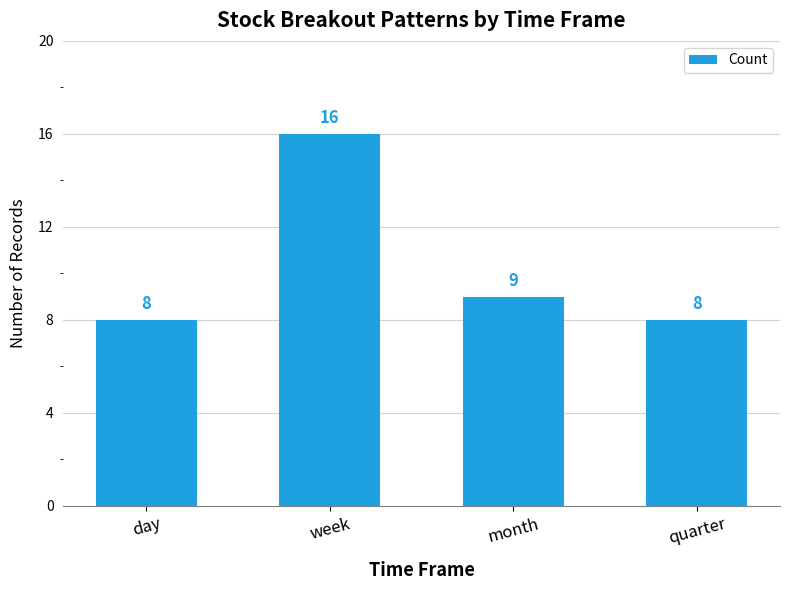

The chart shows a value of 4 at week. True or false?

False